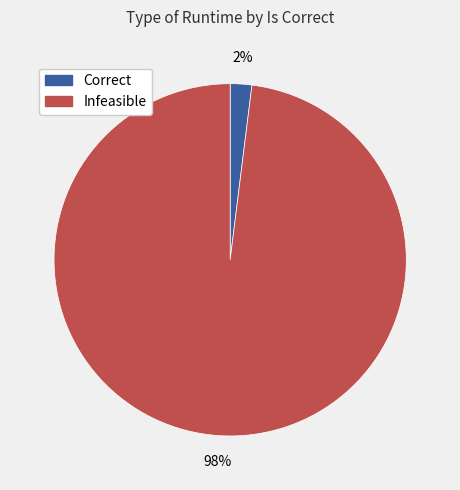

To the nearest percent, what is the average slice percentage?

50%